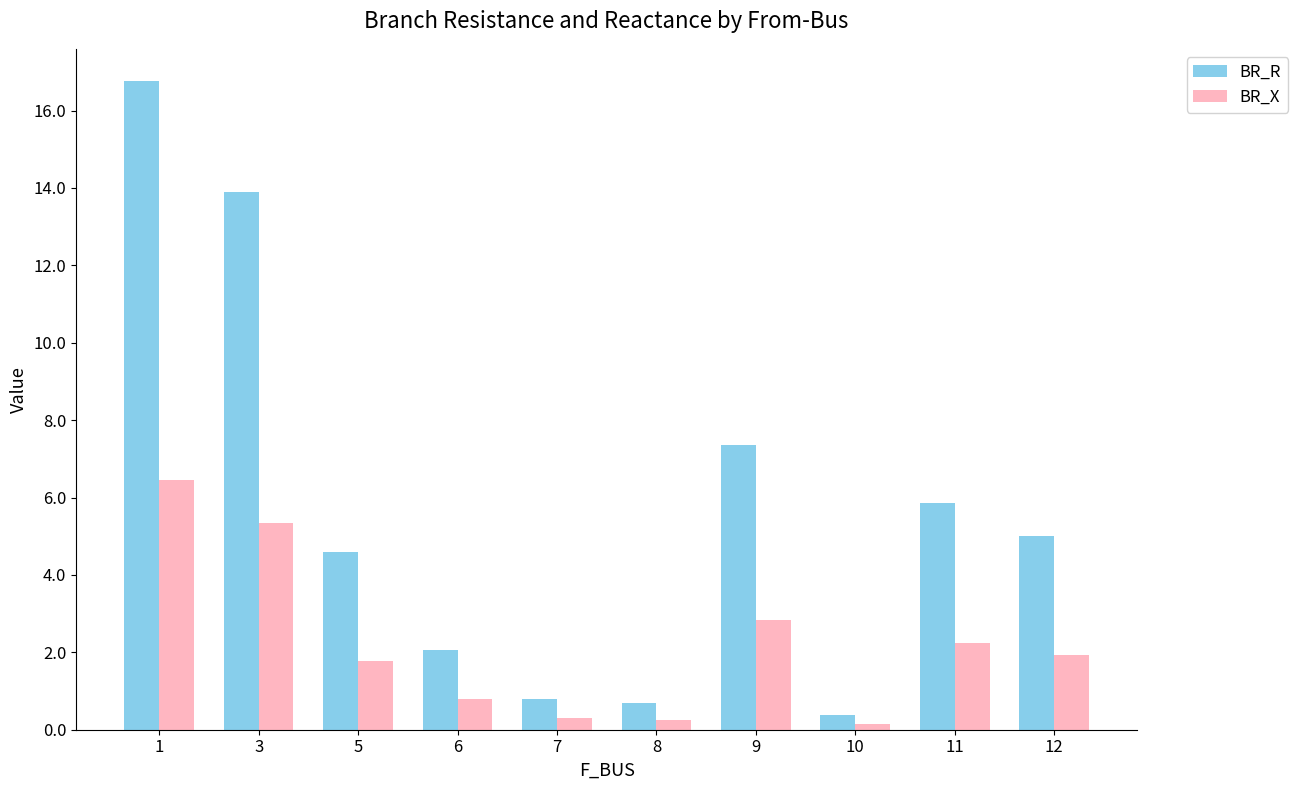

List the series in order of their overall mean, lowest first.

BR_X, BR_R